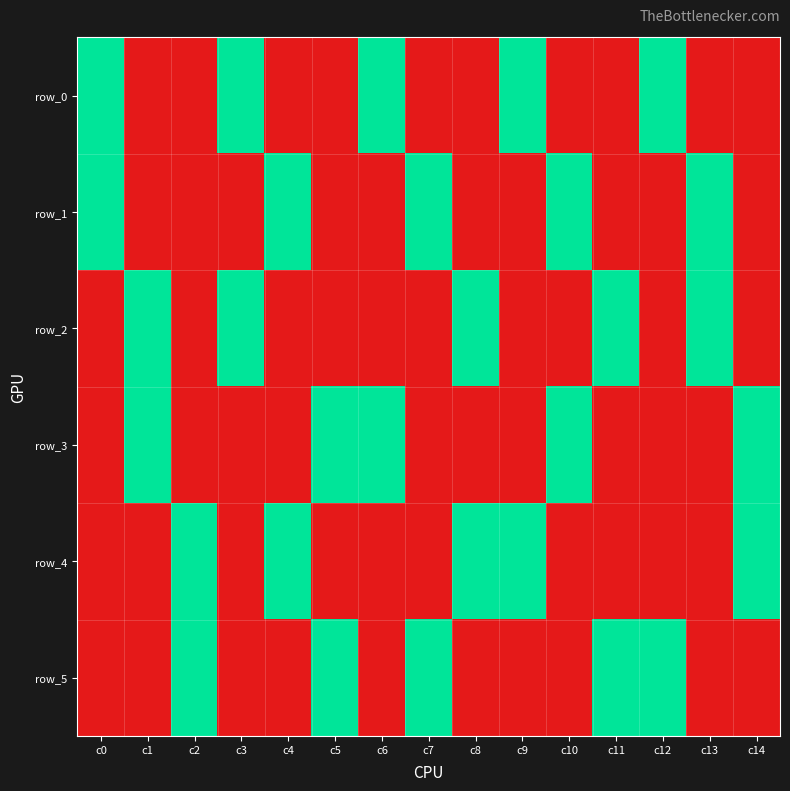

Which series has the widest spread of values?

row_0